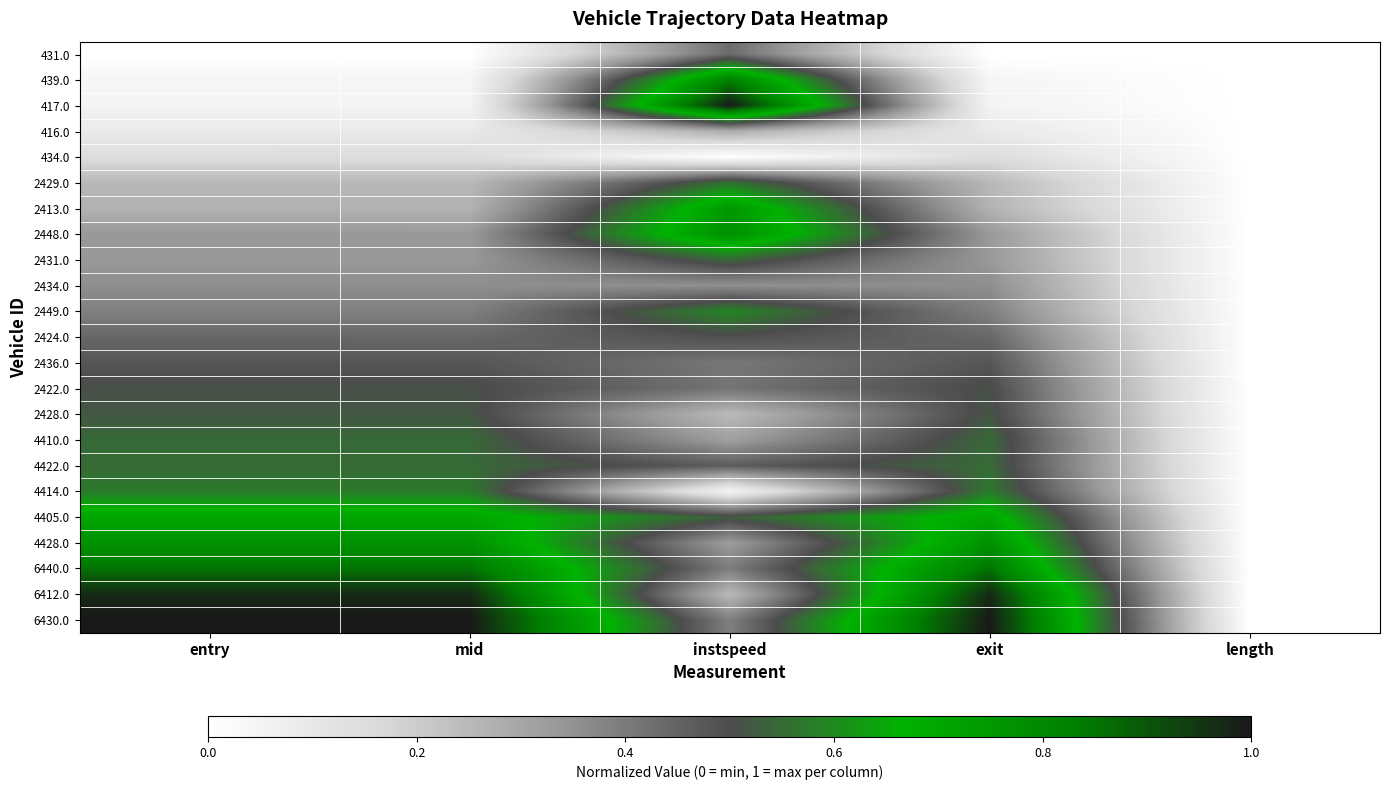

At which category is the sum across all series the highest?

instspeed